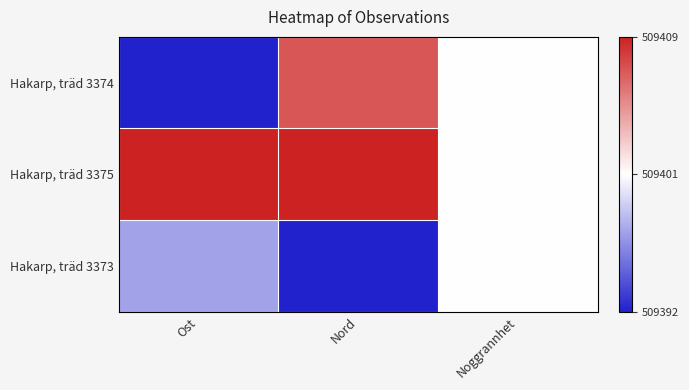

Which series has the widest spread of values?

Hakarp, träd 3374